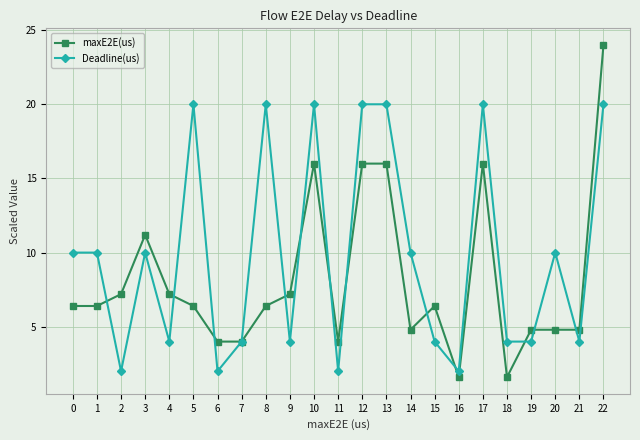

Rank the series by their maximum value, from lowest to highest.

Deadline(us), maxE2E(us)